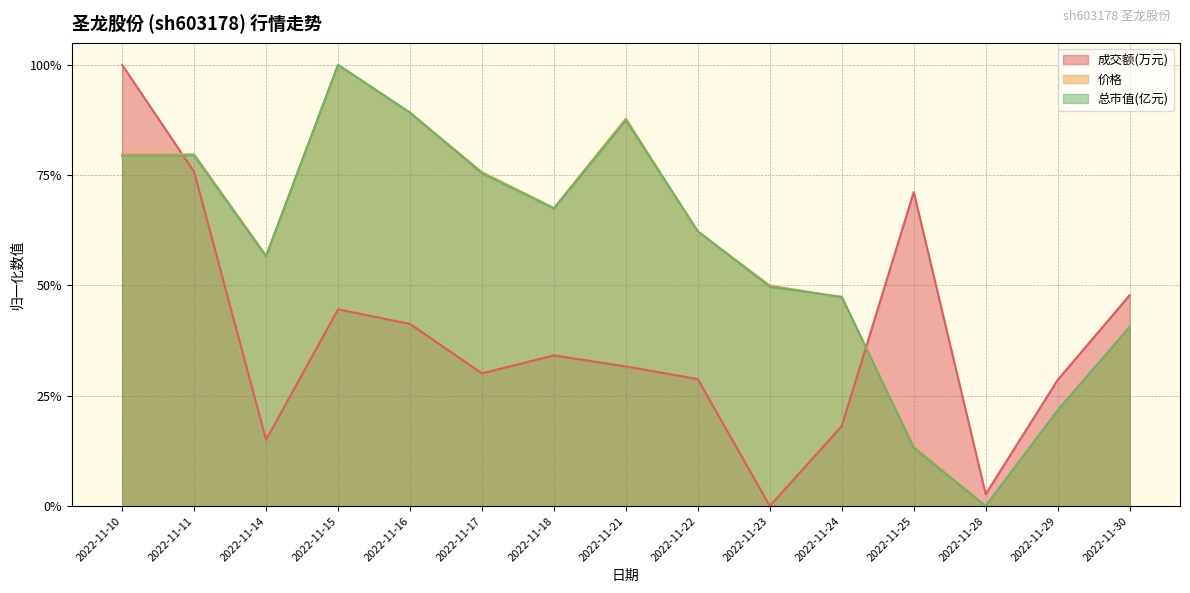

What is the value of the 总市值(亿元) point at the 5th from the left?

0.9